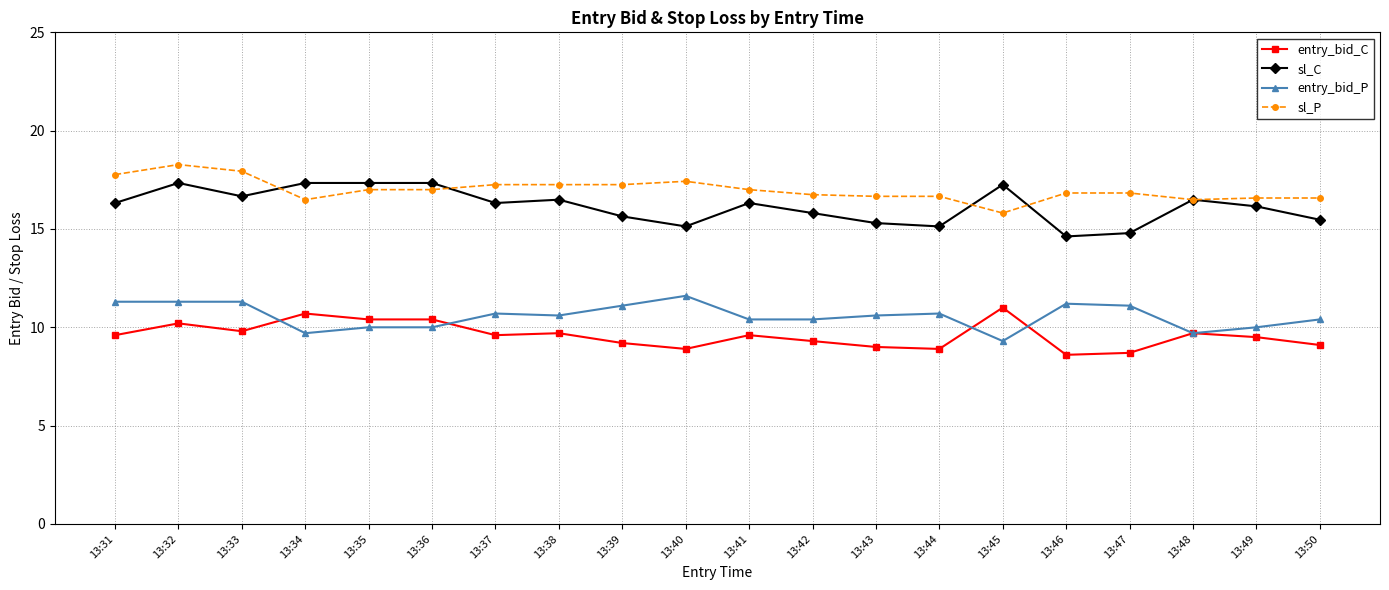

The value of sl_C at 13:40 is 8.8. True or false?

False